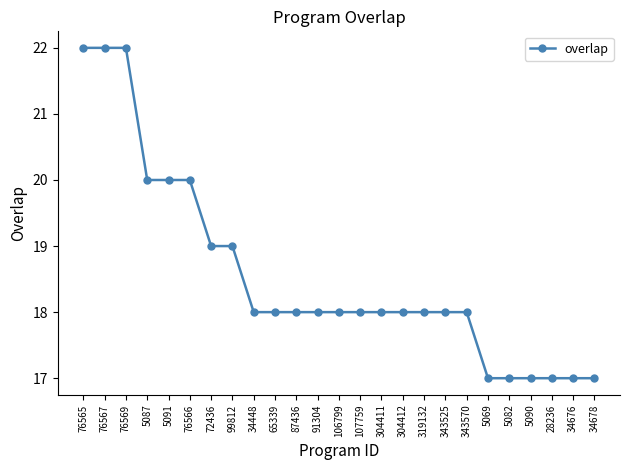

What is the value of the 4th point from the left?

20